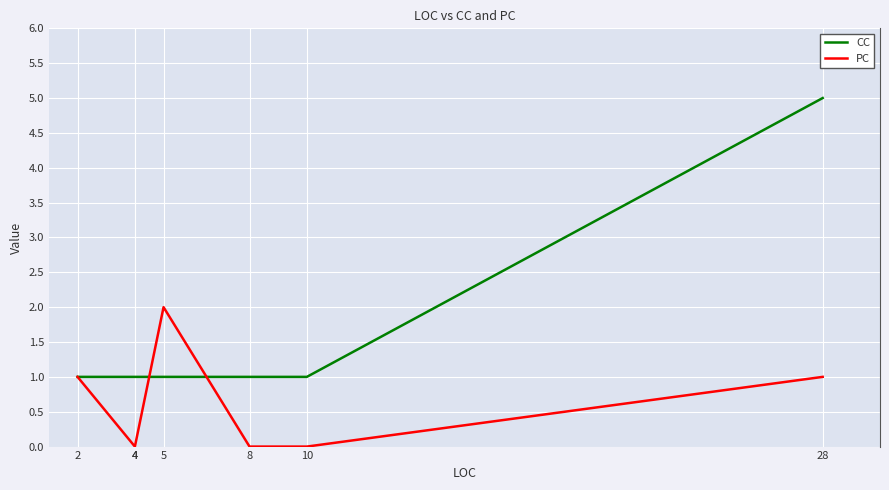

How many PC values are between 0 and 1?

6